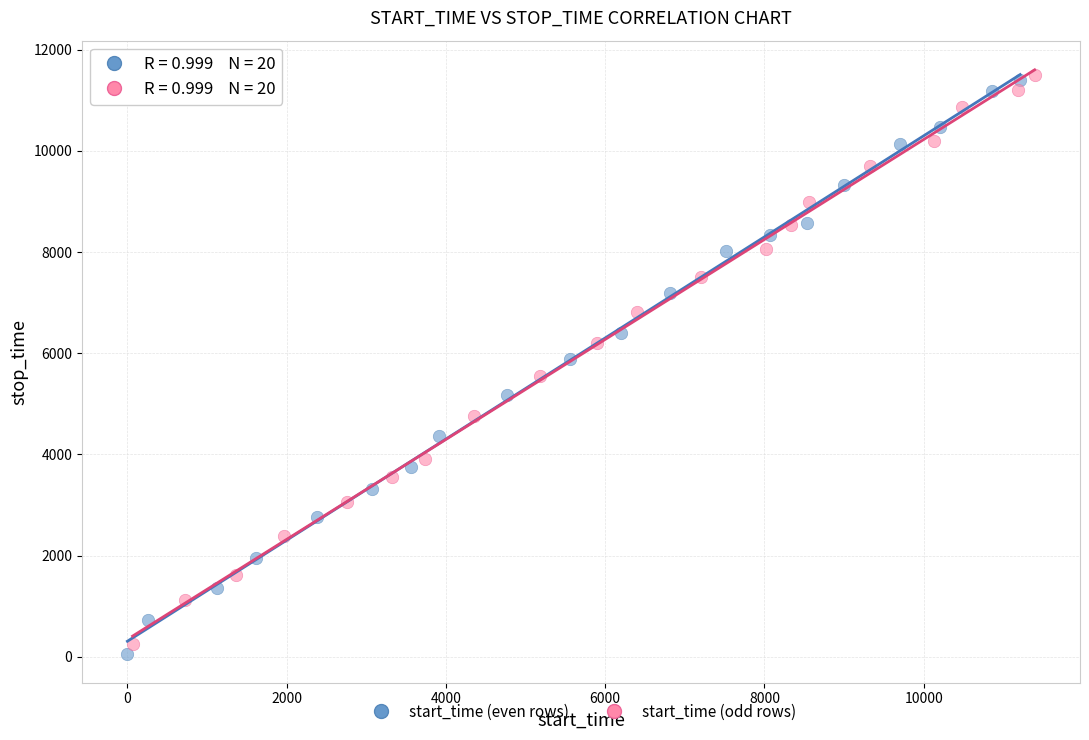

What are all the series names shown in the legend?

start_time (even rows), start_time (odd rows)